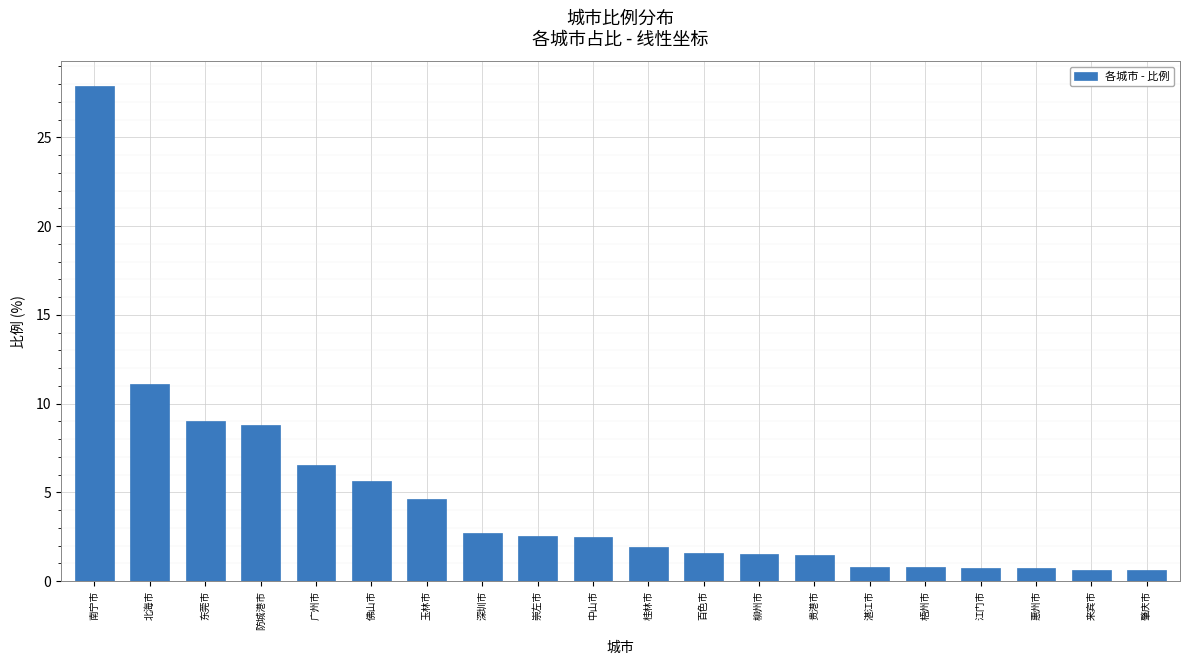

What value does the data have at 桂林市?

1.9